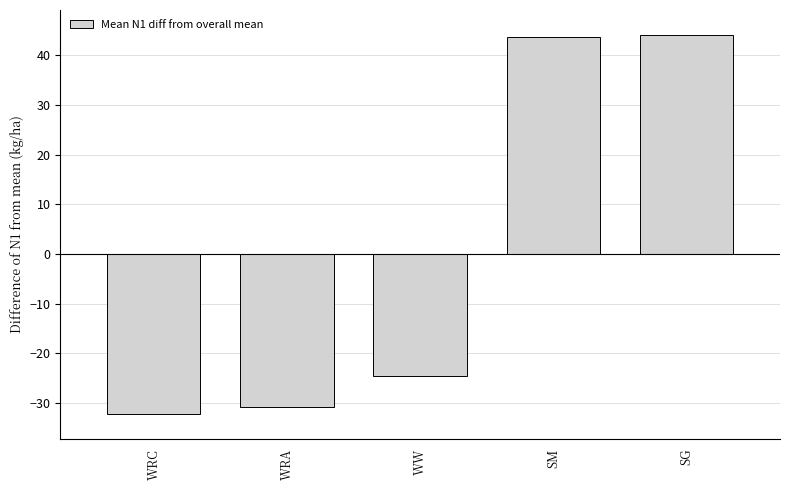

Reading right to left, extract all data points from this chart.

44.1	43.6	-24.7	-30.8	-32.3